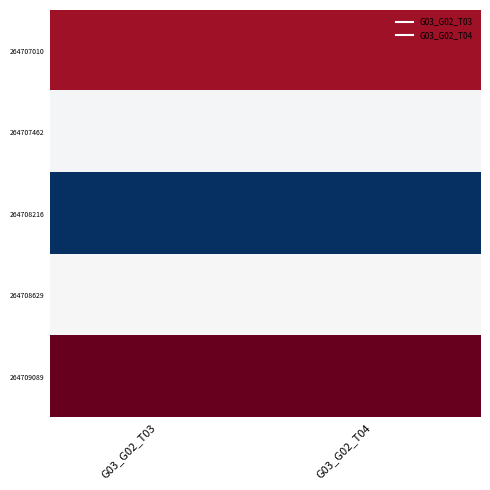

What is the minimum value shown in the chart?

630